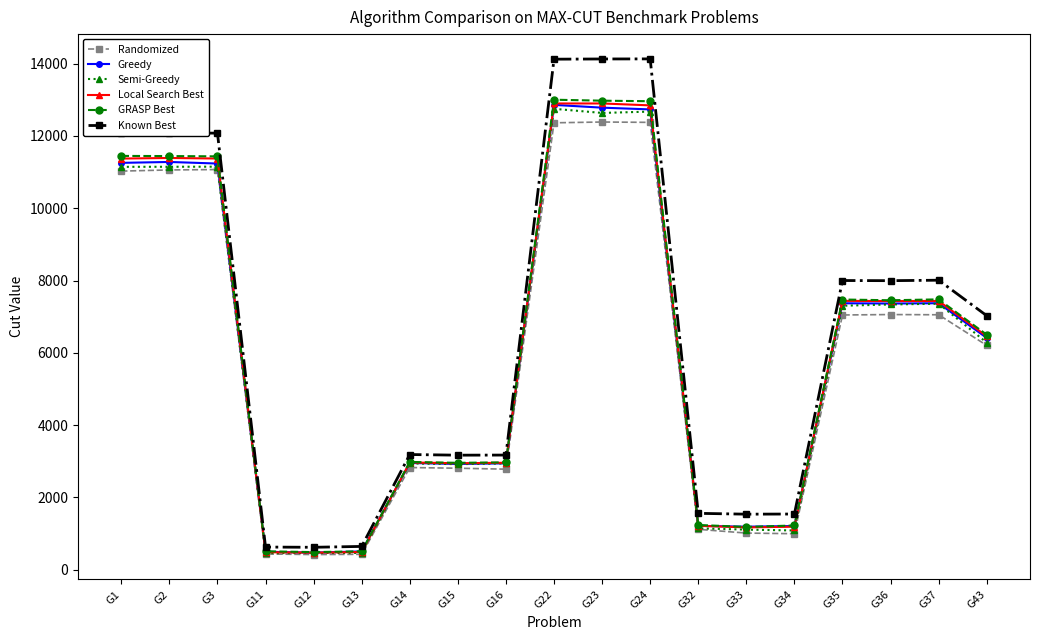

What is the minimum value for Randomized?

420